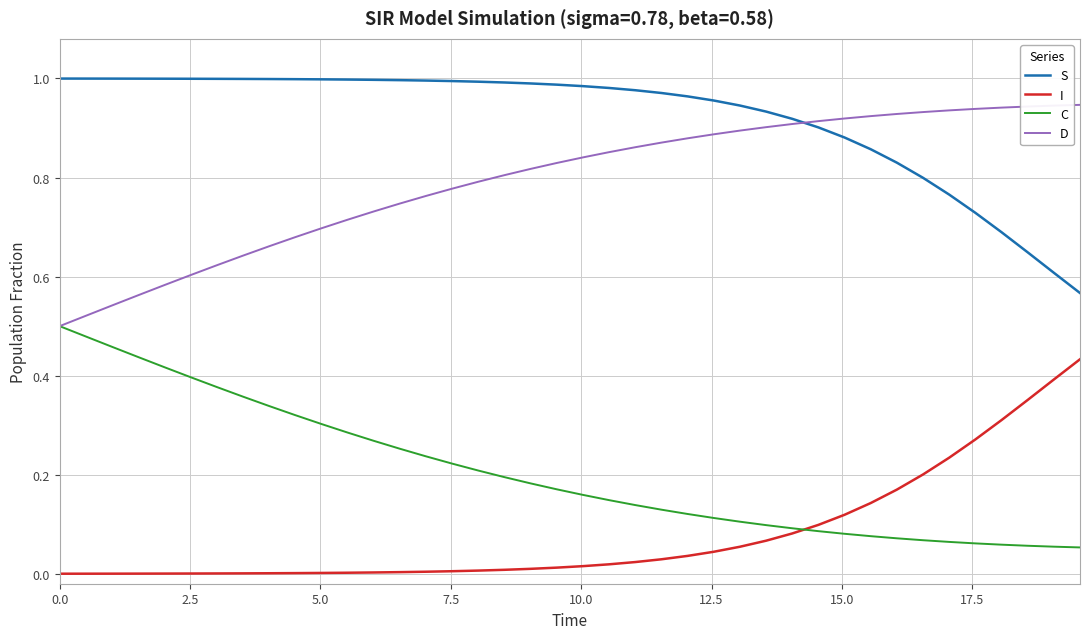

True or false: I and S cross at least once.

False